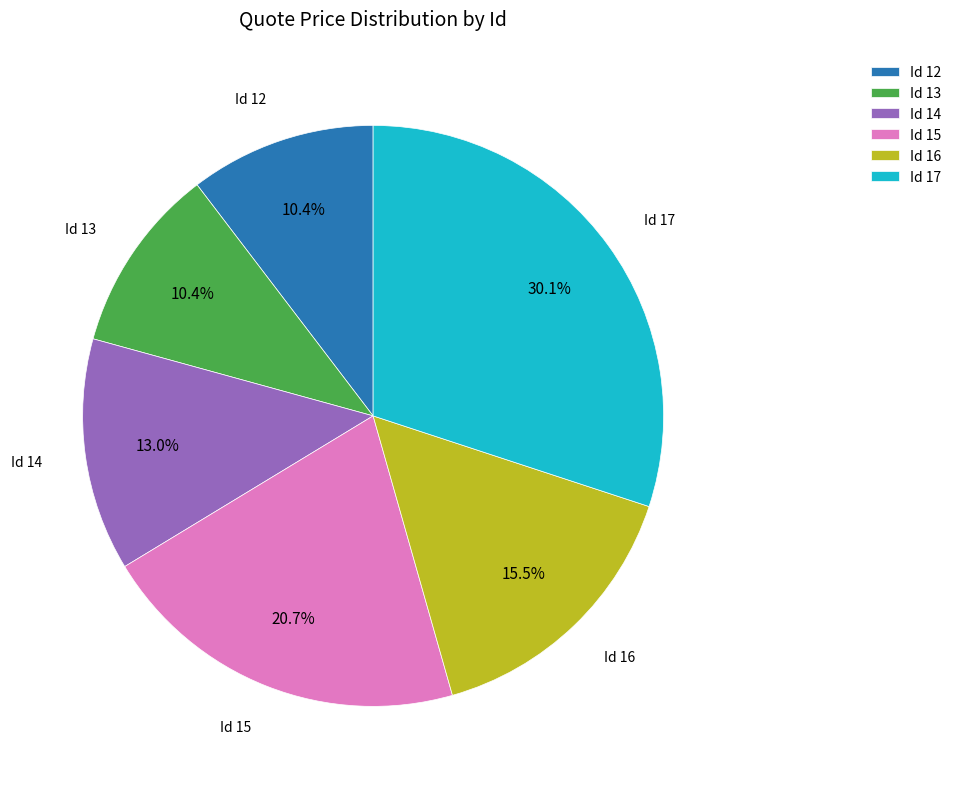

To the nearest percent, what is the average slice percentage?

17%